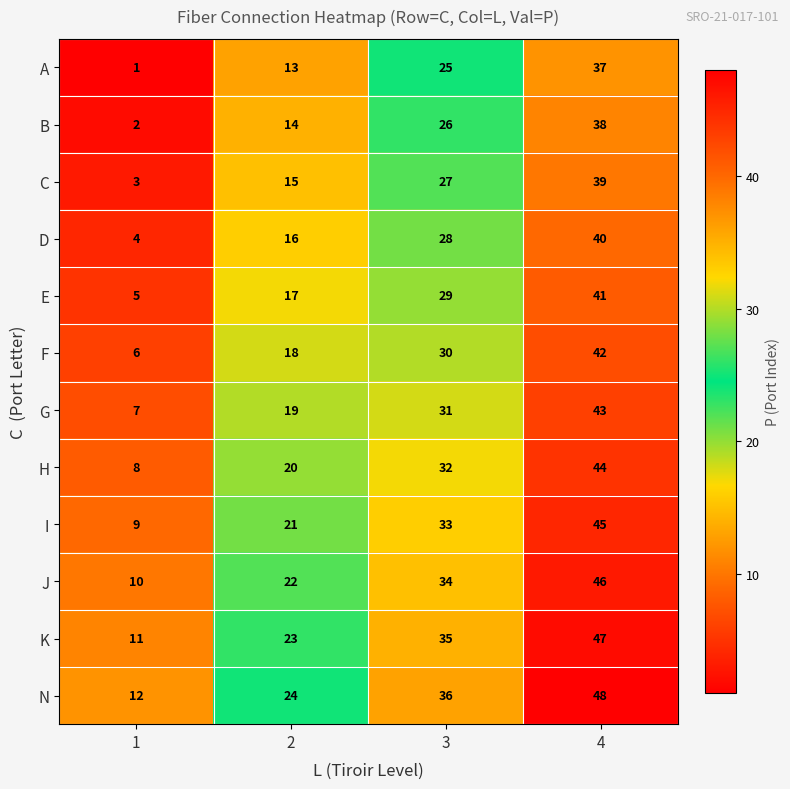

Which label corresponds to the smallest value in the chart?

1